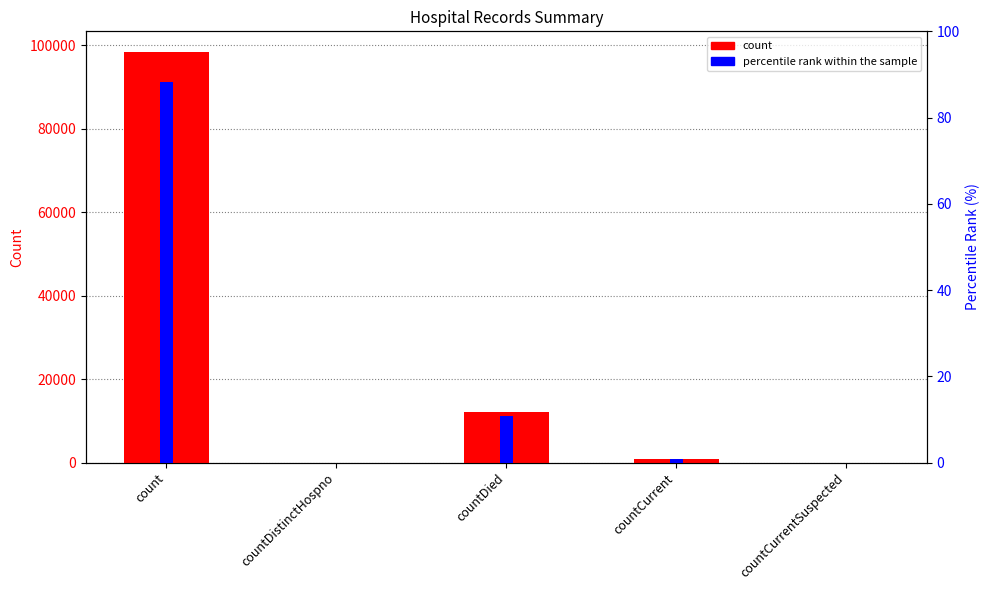

Rank the series by their average value, from highest to lowest.

count, percentile rank within the sample